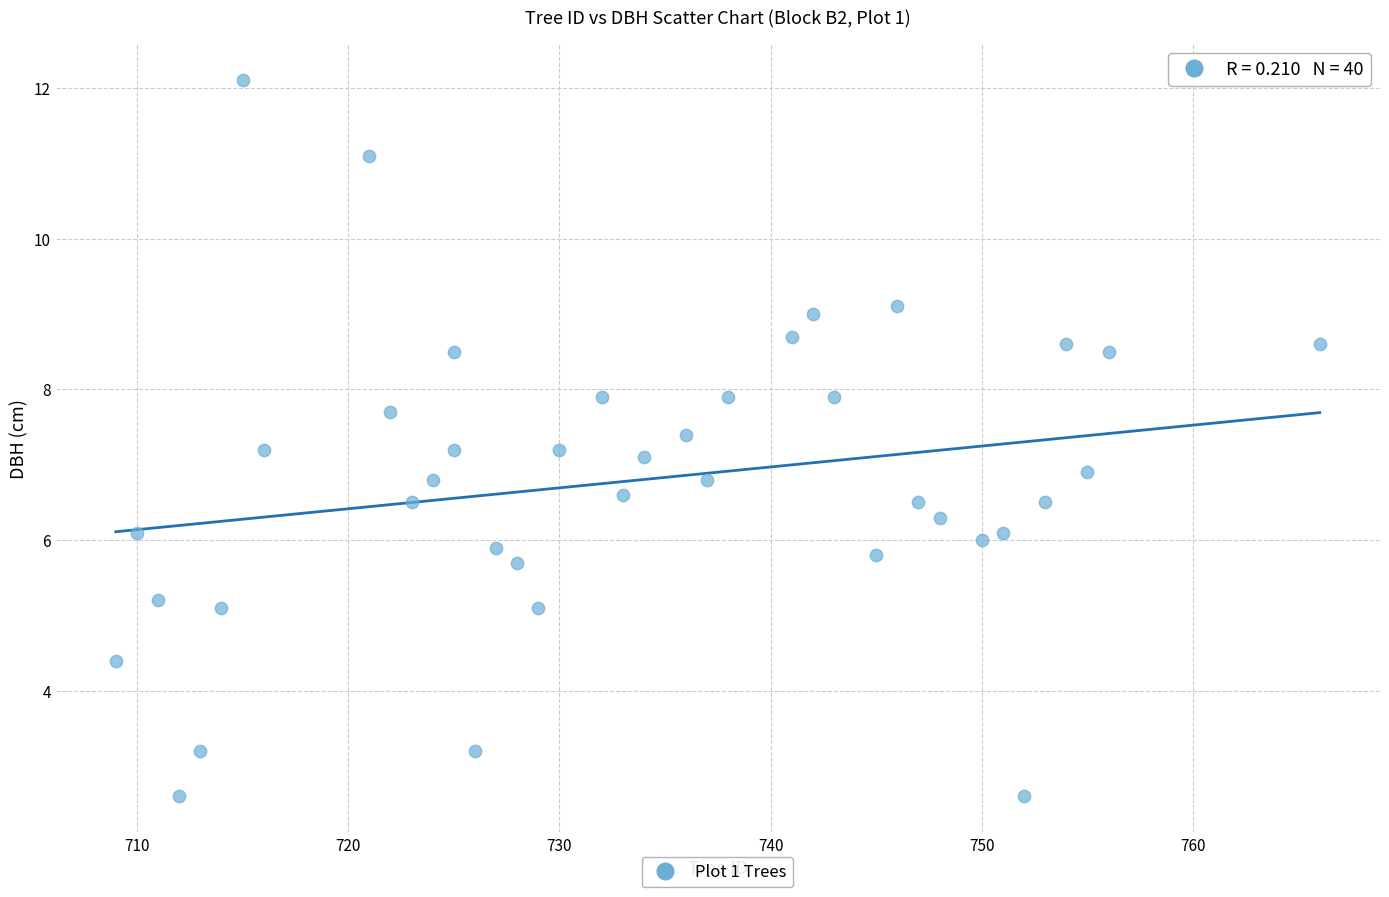

What is the range of X values (max minus min)?

57.0